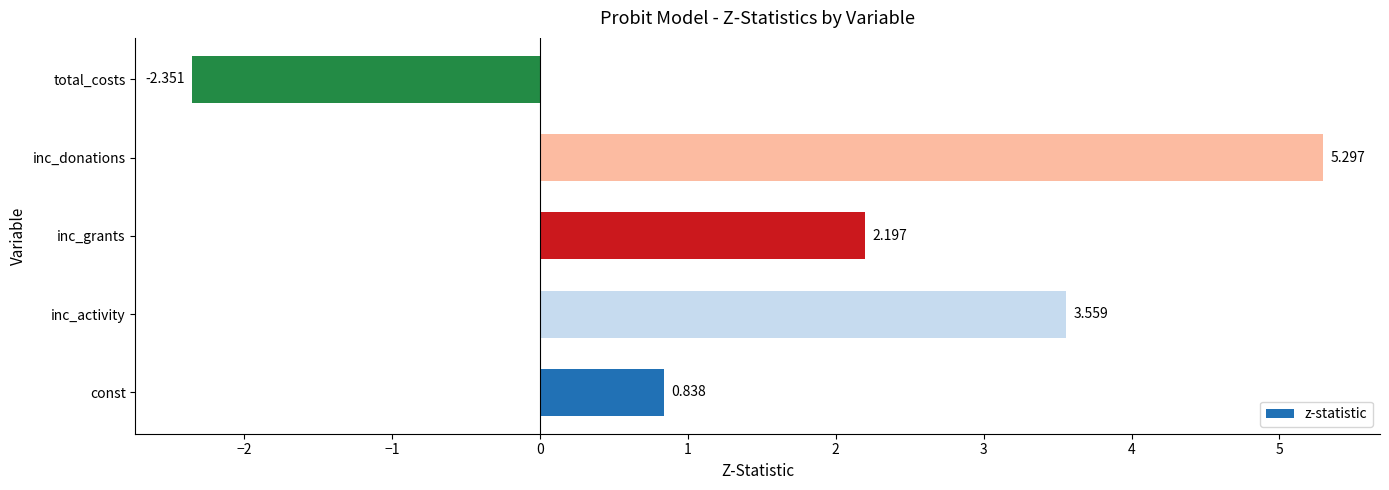

List the labels in order of value, largest first.

inc_donations, inc_activity, inc_grants, const, total_costs